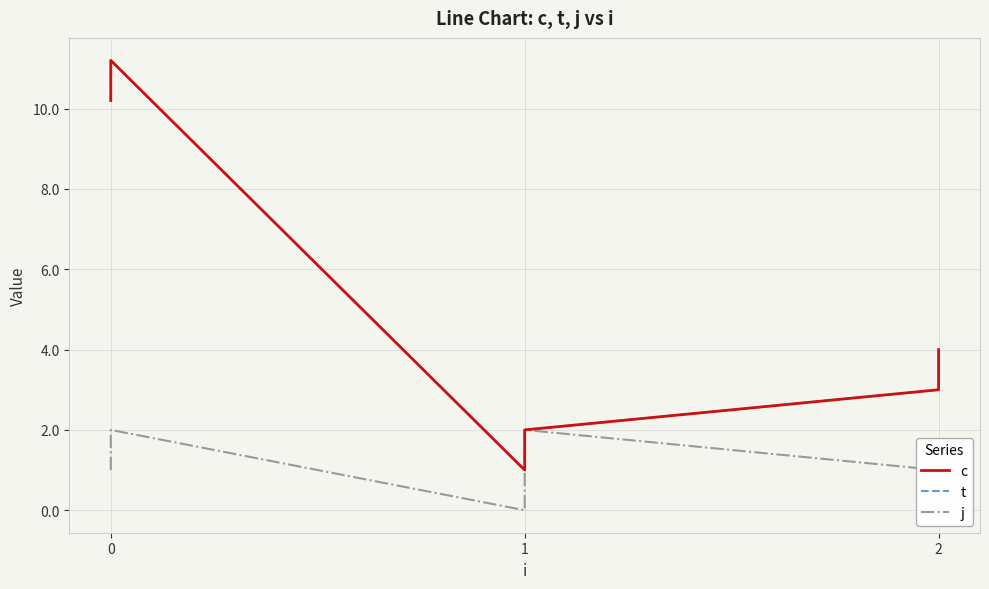

True or false: c and t cross at least once.

False